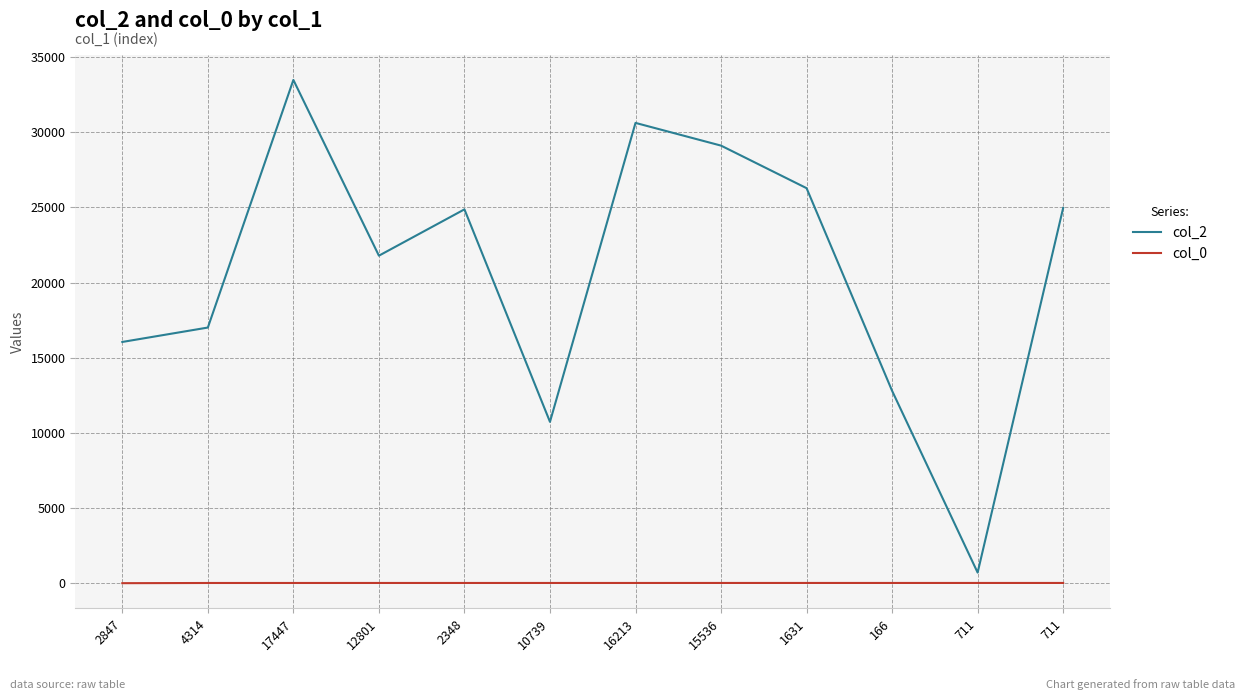

What is the value of the col_2 point at the 4th from the left?

21793.0